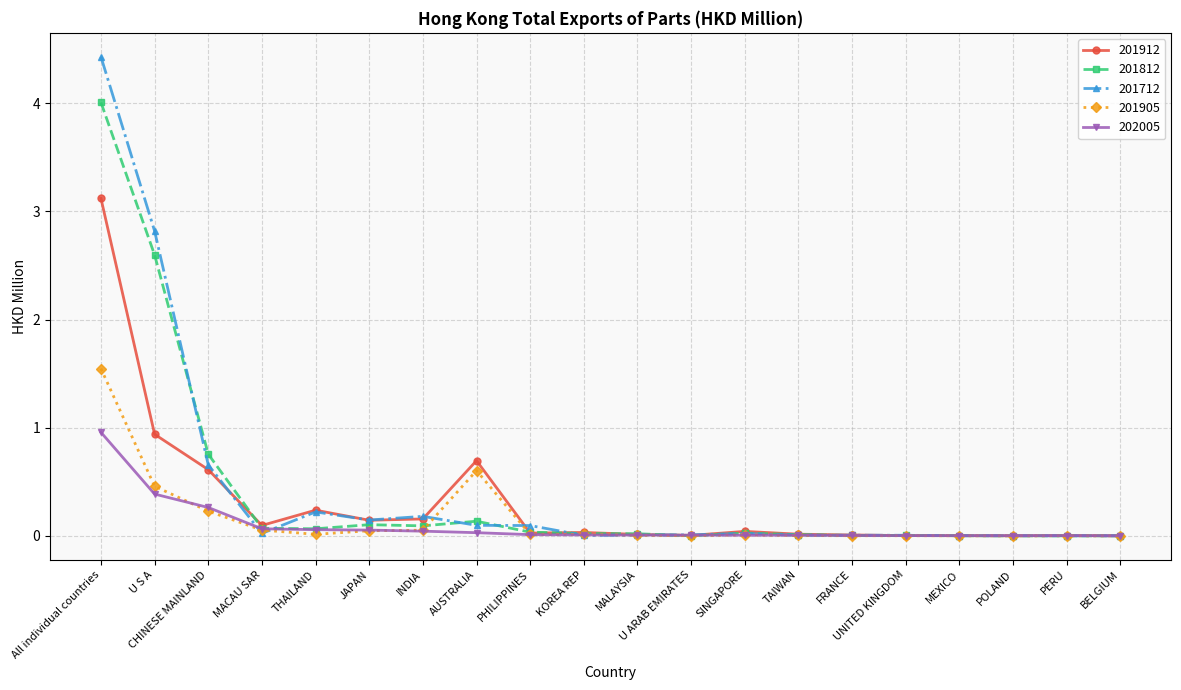

After their last crossing, which series has the higher values: 202005 or 201812?

202005